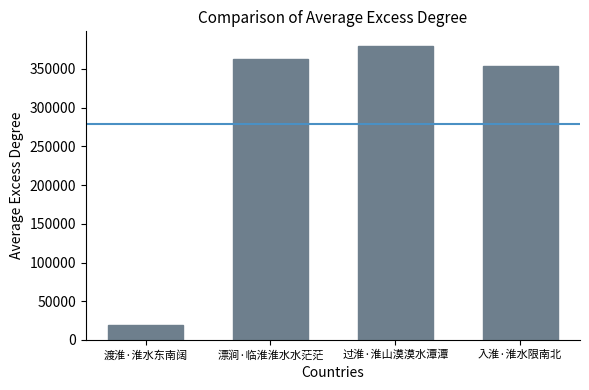

How many bars are there in total?

4